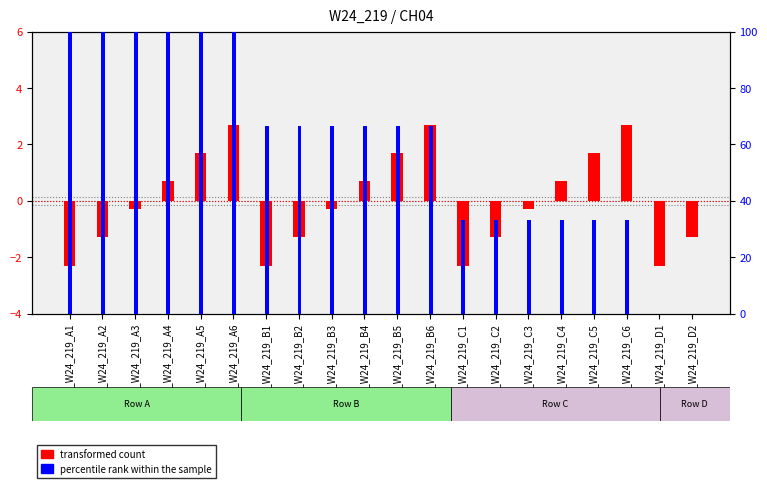

Is it true that percentile rank within the sample equals -47.5 at CH04_W24_219_D1?

False